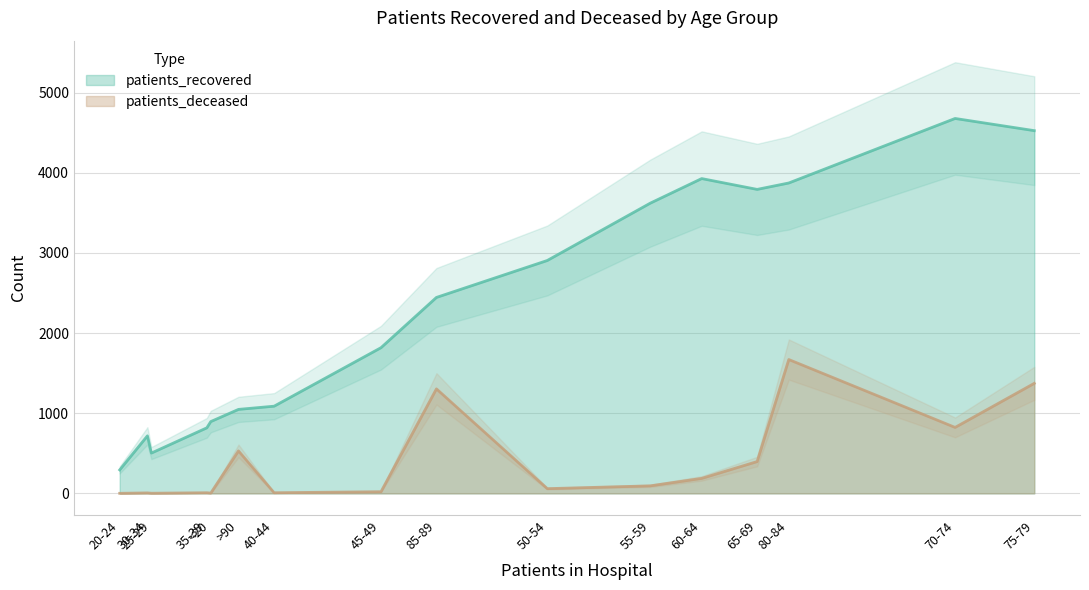

At which label does patients_recovered first exceed 2445?

50-54